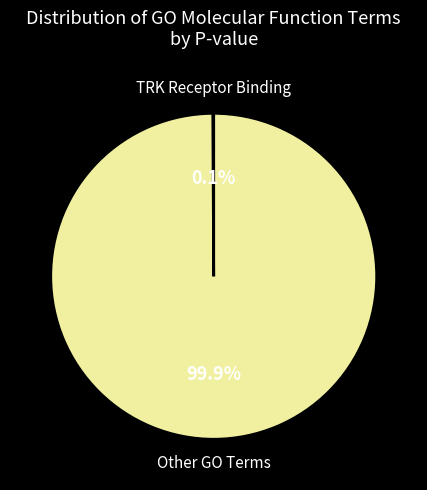

Is there a majority slice in this chart?

Yes